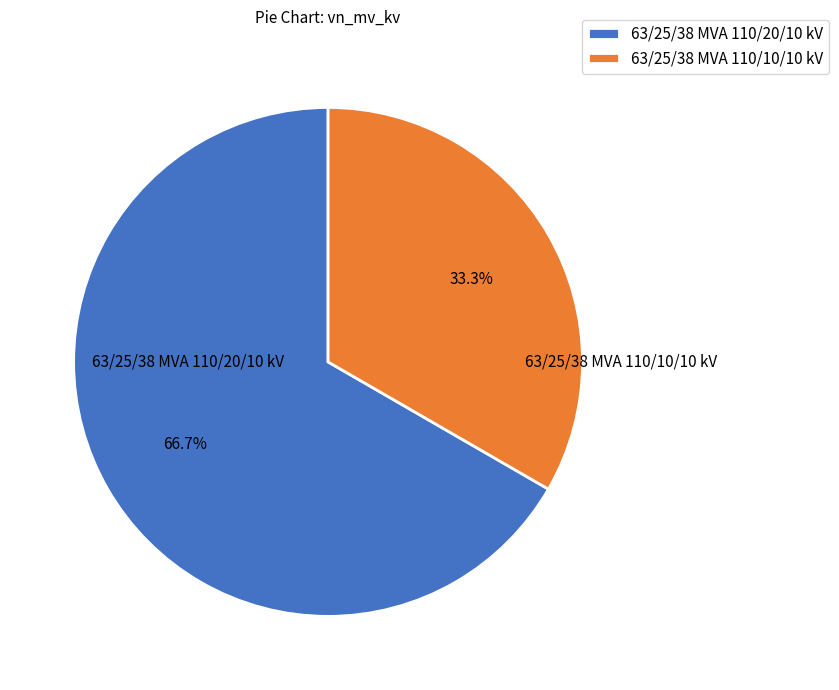

Does any single category account for the majority?

Yes